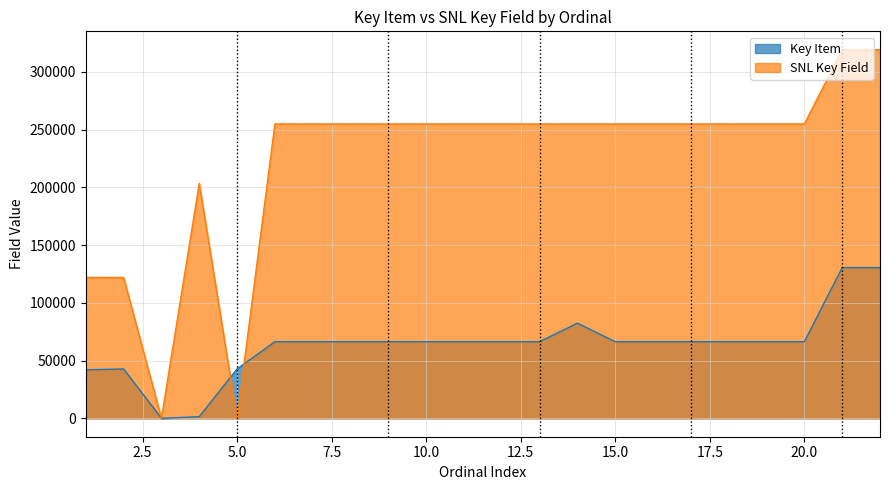

Reading left to right, transcribe all the data shown in this chart.

Key Item: 42019	42735	8	1403	42750	66324	66325	66326	66327	66328	66329	66330	66331	82394	66332	66333	66334	66335	66336	66337	130497	130498
SNL Key Field: 121987	121973	0	203523	0	254918	254919	254920	254921	254922	254923	254924	254925	254926	254927	254928	254929	254930	254931	254932	319199	319200